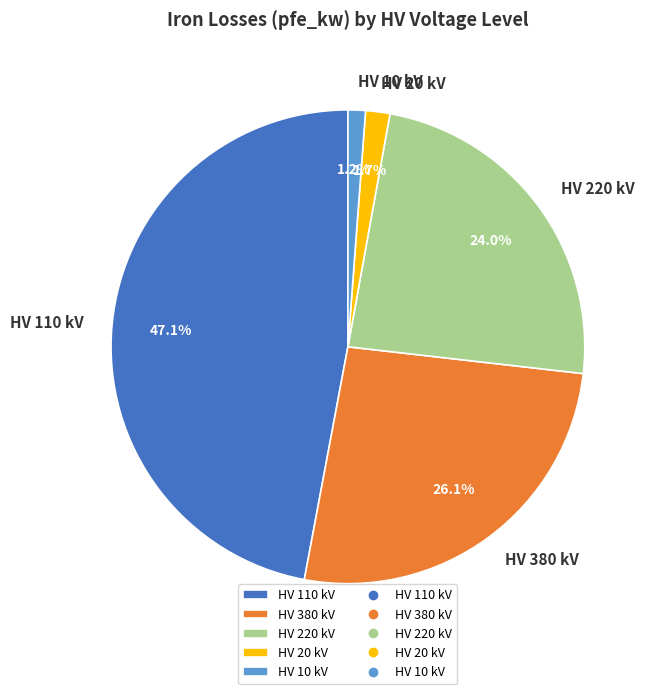

Is HV 380 kV the majority of the pie?

No